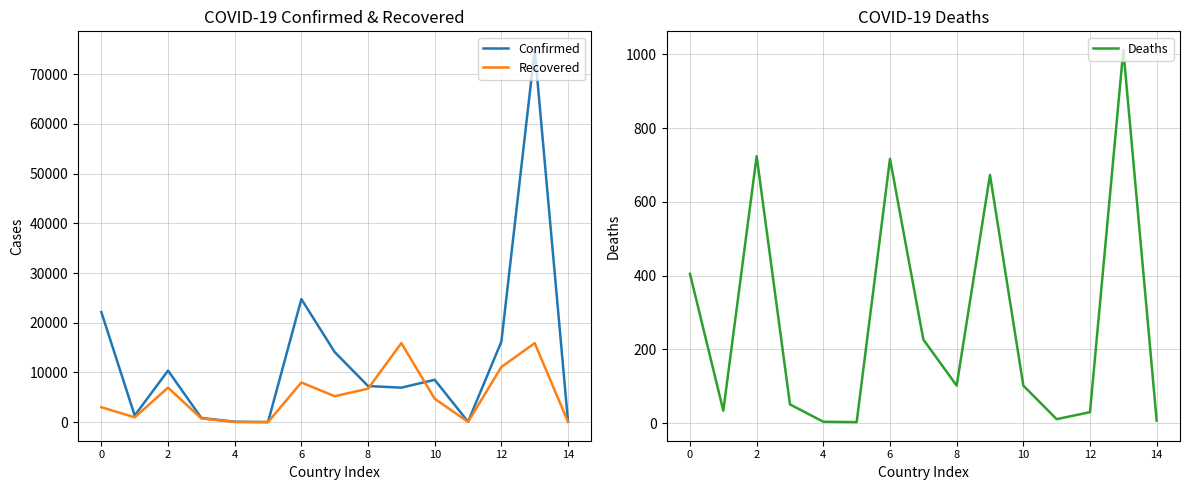

Which series has the largest total across all categories?

Confirmed